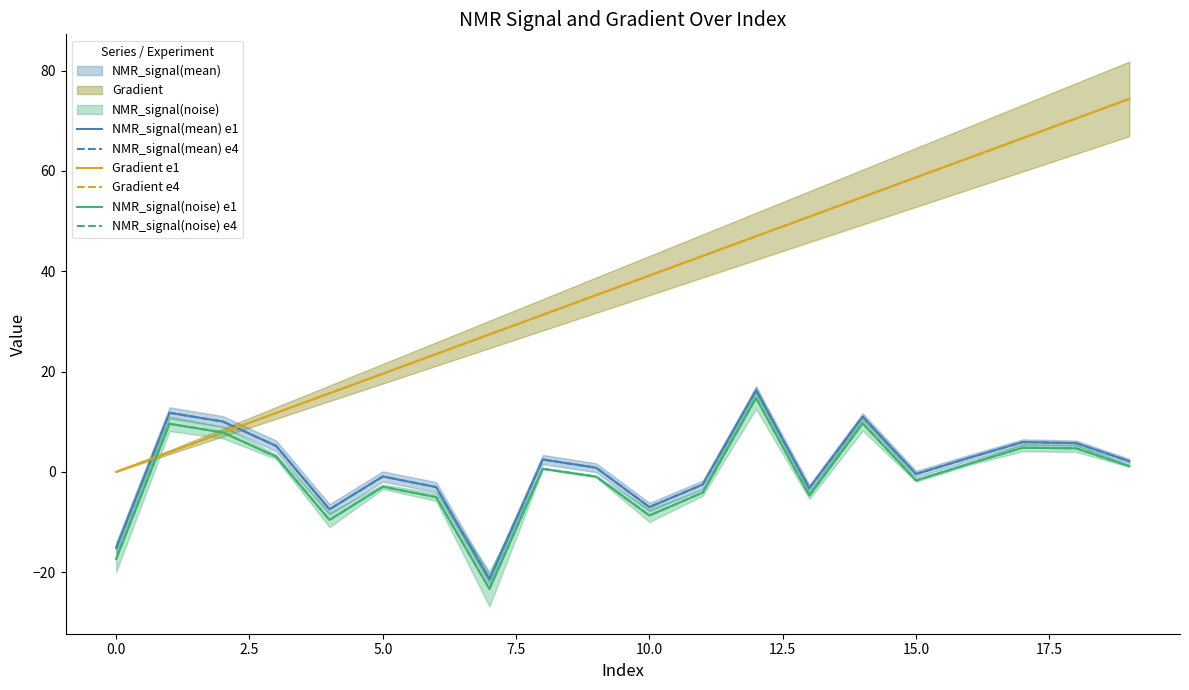

Reading left to right, extract all data points from this chart.

NMR_signal(mean) e1: -15.2	11.8	10.0	5.2	-7.5	-0.9	-3.0	-21.4	2.5	0.8	-7.0	-2.5	16.3	-3.3	11.0	-0.4	2.8	5.9	5.7	2.1
NMR_signal(mean) e4: -15.2	11.8	10.0	5.2	-7.5	-0.9	-3.0	-21.4	2.5	0.8	-7.0	-2.5	16.3	-3.3	11.0	-0.4	2.8	5.9	5.7	2.1
Gradient e1: 0.0	3.9	7.8	11.7	15.7	19.6	23.5	27.4	31.3	35.2	39.1	43.1	47.0	50.9	54.8	58.7	62.6	66.5	70.5	74.4
Gradient e4: 0.0	3.9	7.8	11.7	15.7	19.6	23.5	27.4	31.3	35.2	39.1	43.1	47.0	50.9	54.8	58.7	62.6	66.5	70.5	74.4
NMR_signal(noise) e1: -17.4	9.6	7.9	3.0	-9.6	-3.0	-5.0	-23.3	0.6	-0.9	-8.7	-4.1	14.7	-4.7	9.7	-1.7	1.6	4.8	4.7	1.1
NMR_signal(noise) e4: -17.4	9.6	7.9	3.0	-9.6	-3.0	-5.0	-23.3	0.6	-0.9	-8.7	-4.1	14.7	-4.7	9.7	-1.7	1.6	4.8	4.7	1.1